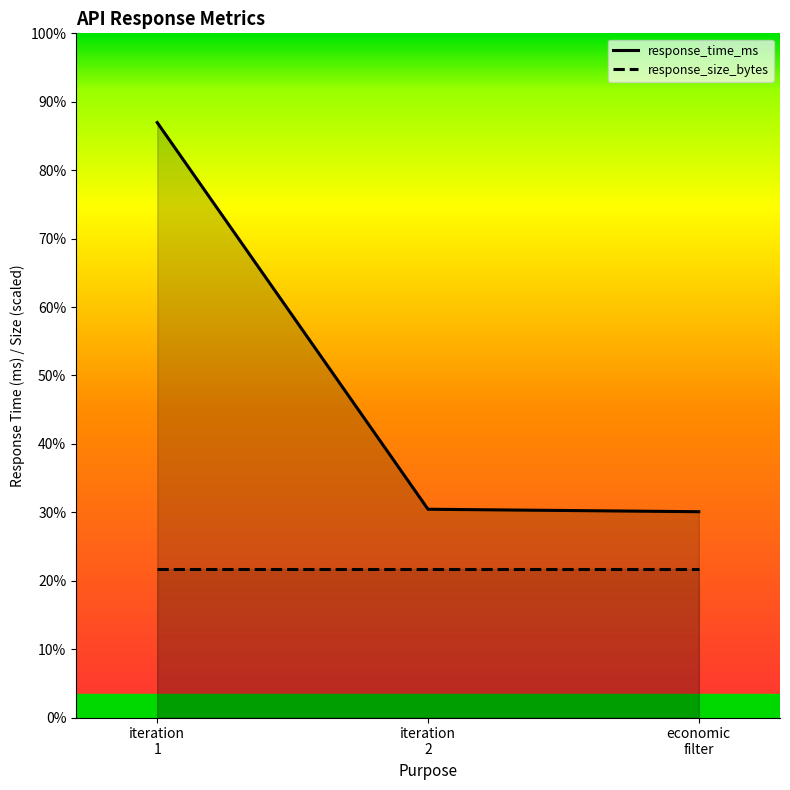

What is the label of the 3rd point from the left?

economic
filter